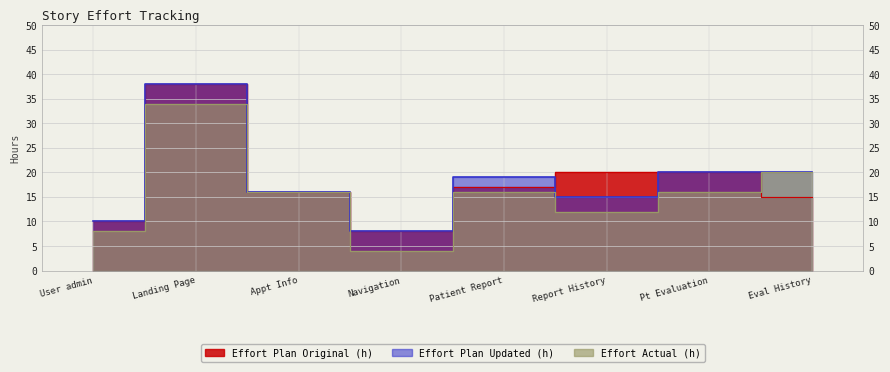

The value of Effort Plan Original (h) at Pt Evaluation is 20. True or false?

True